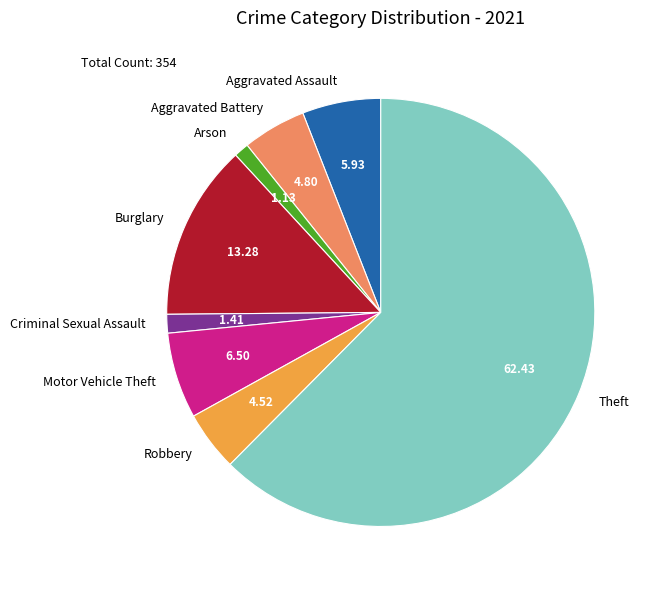

How many segments does this pie chart have?

8